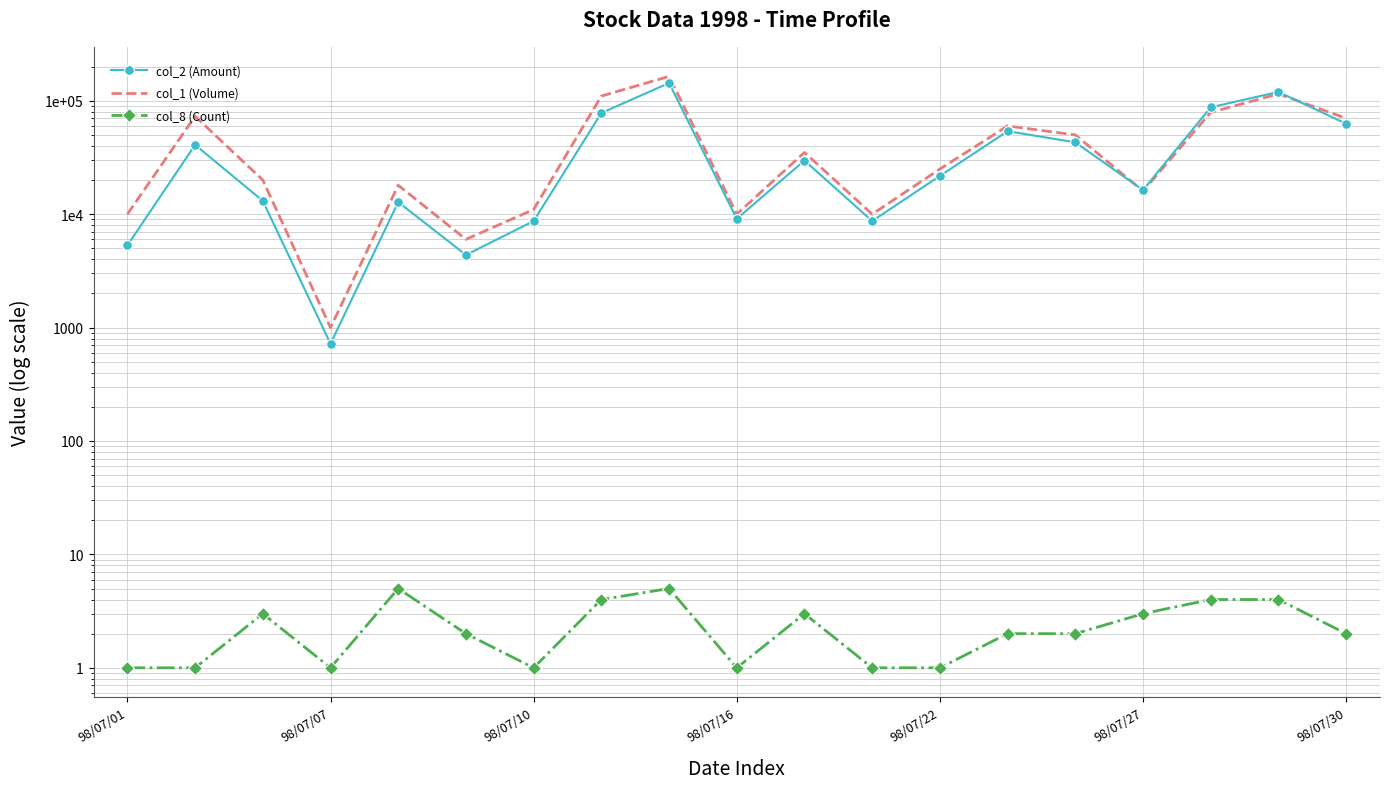

True or false: col_8 (Count) and col_2 (Amount) intersect in this chart.

False